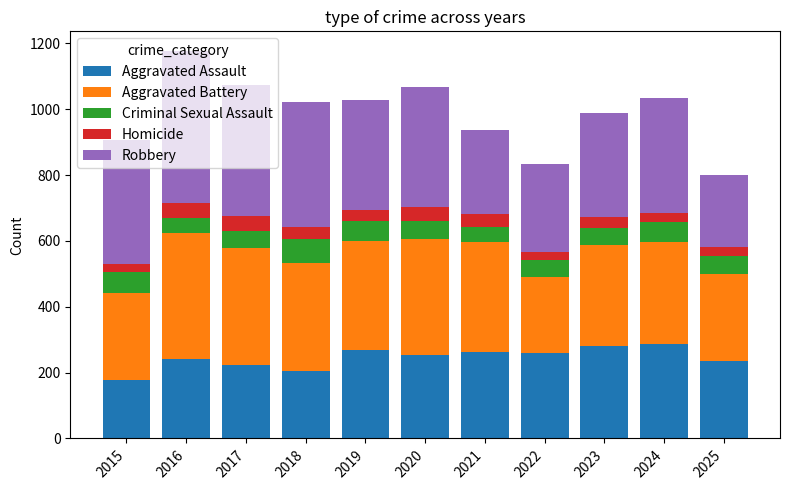

Are the bars grouped side by side (vs. stacked)?

No